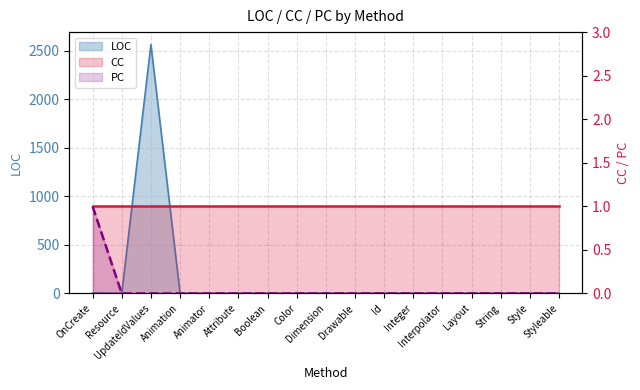

What is the difference between the maximum and second lowest values in the PC series?

1